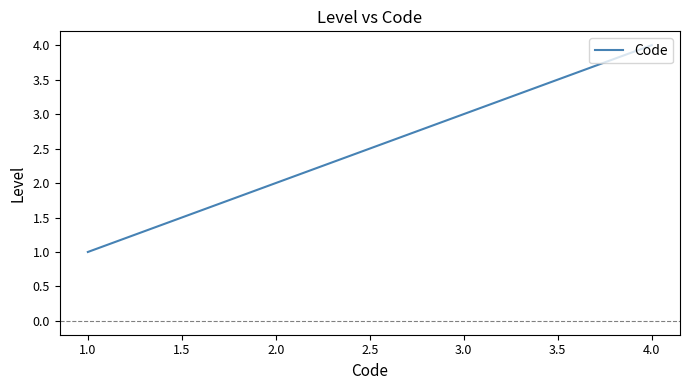

Between 3.0 and 4.0, which is larger?

4.0